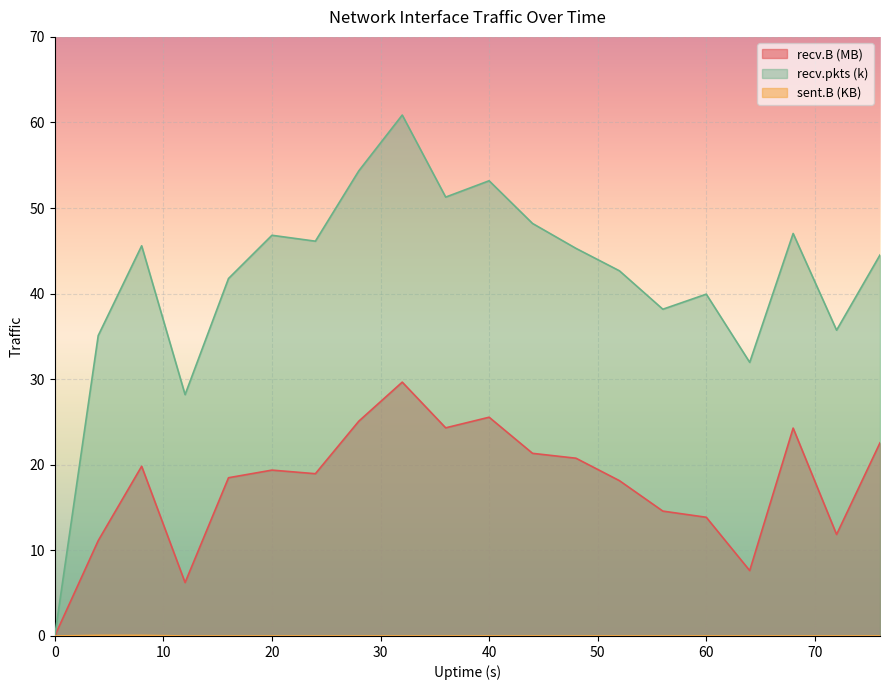

How many series are shown in this chart?

3